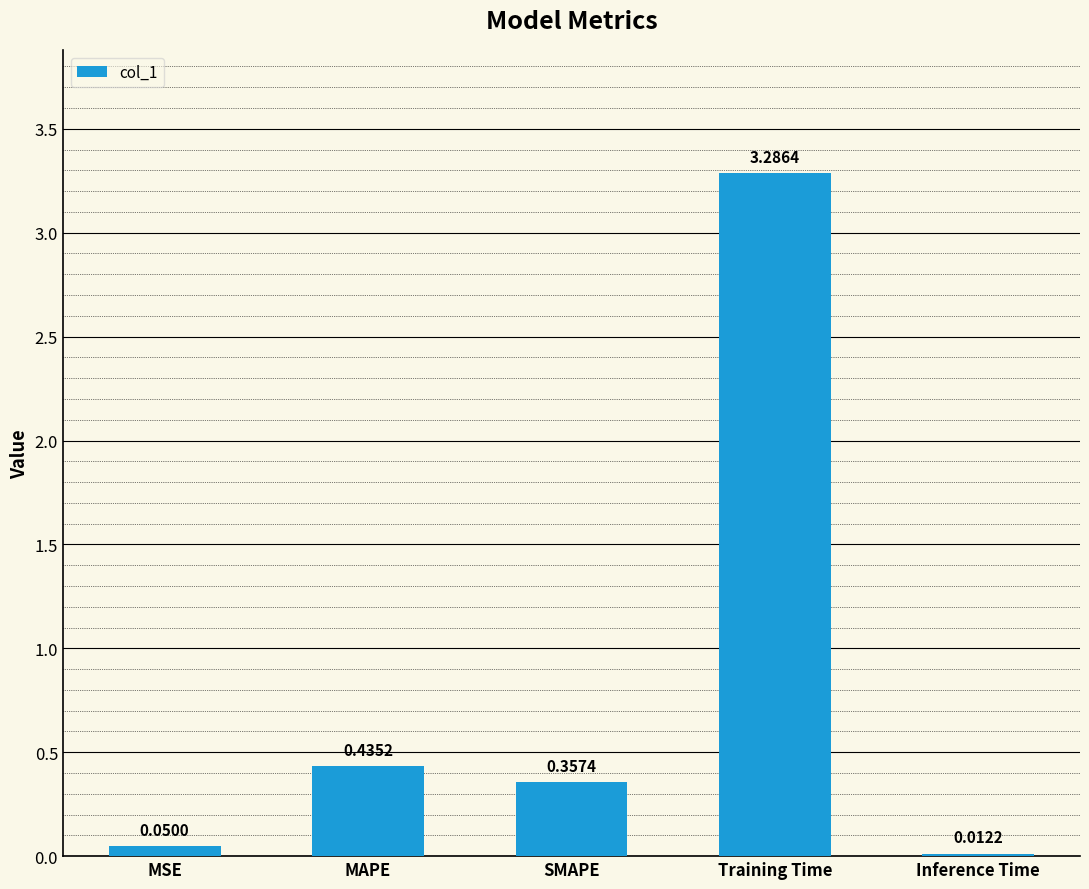

Are the bars grouped side by side (vs. stacked)?

No